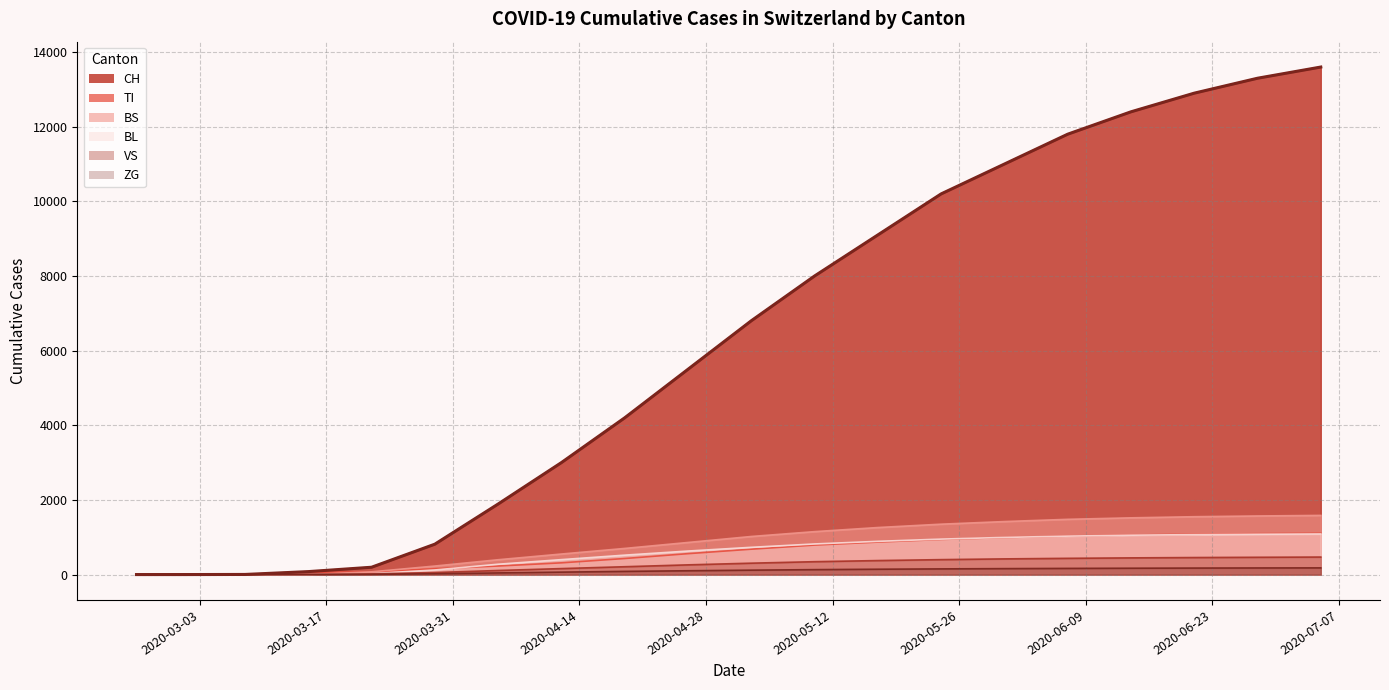

Between 2020-02-25 and 2020-05-10, which is larger?

2020-05-10